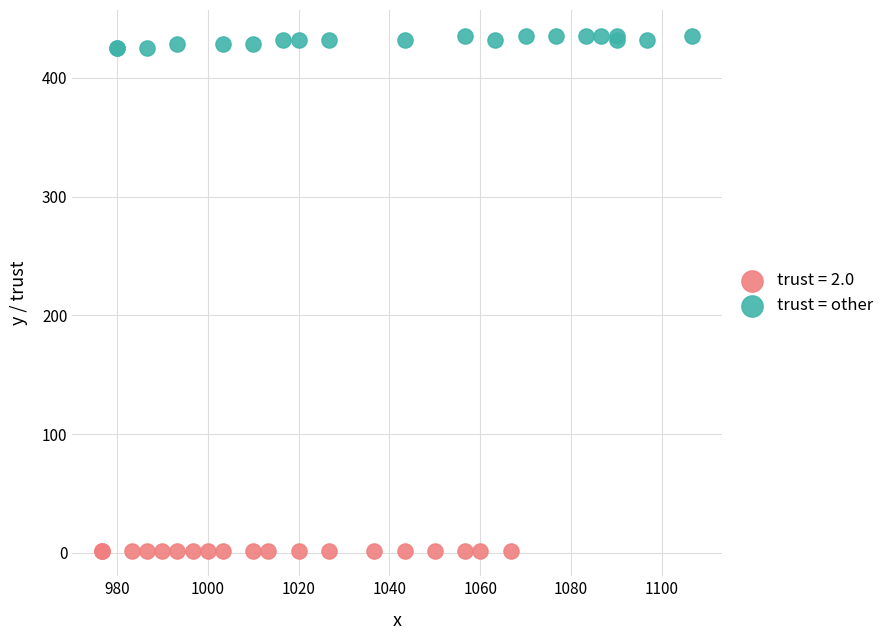

Which series contains the lowest Y value?

trust = 2.0